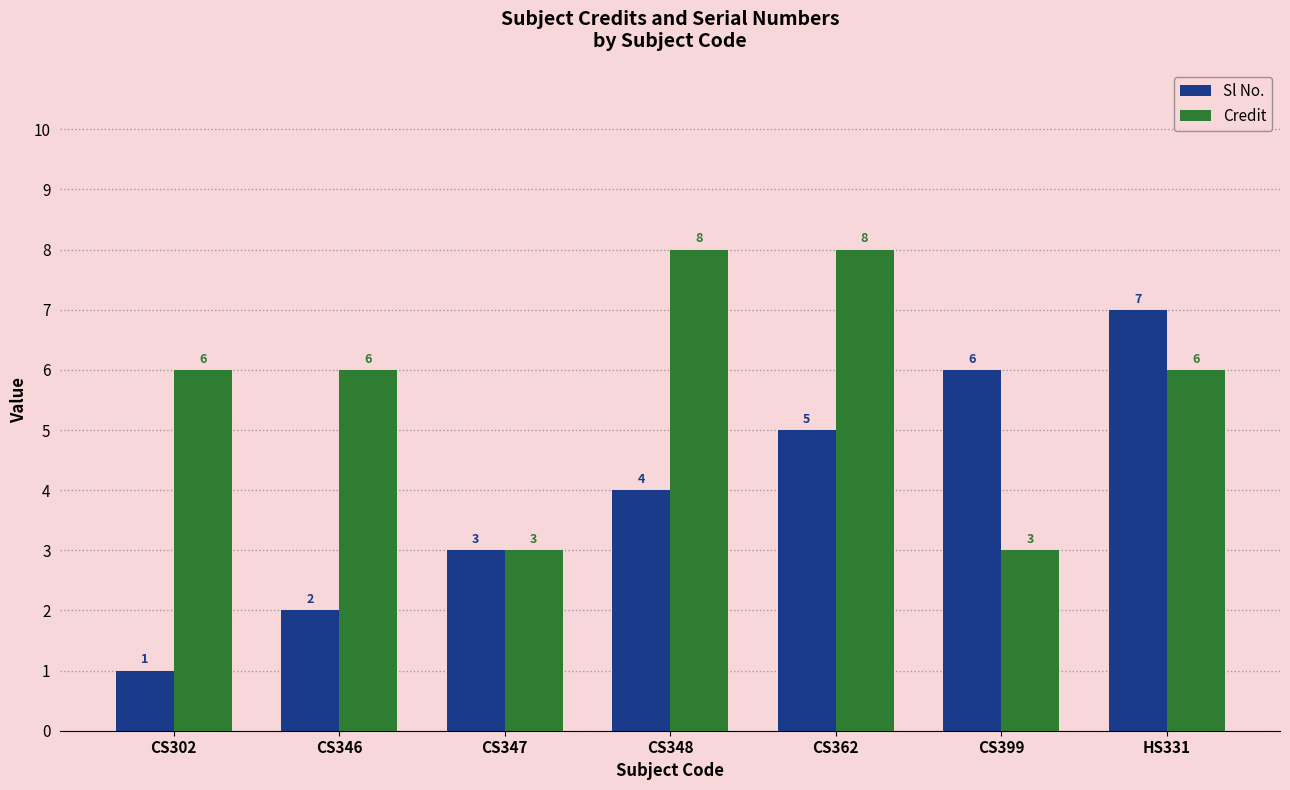

Reading right to left, what are all the values shown in this chart?

Sl No.: HS331=7	CS399=6	CS362=5	CS348=4	CS347=3	CS346=2	CS302=1
Credit: HS331=6	CS399=3	CS362=8	CS348=8	CS347=3	CS346=6	CS302=6